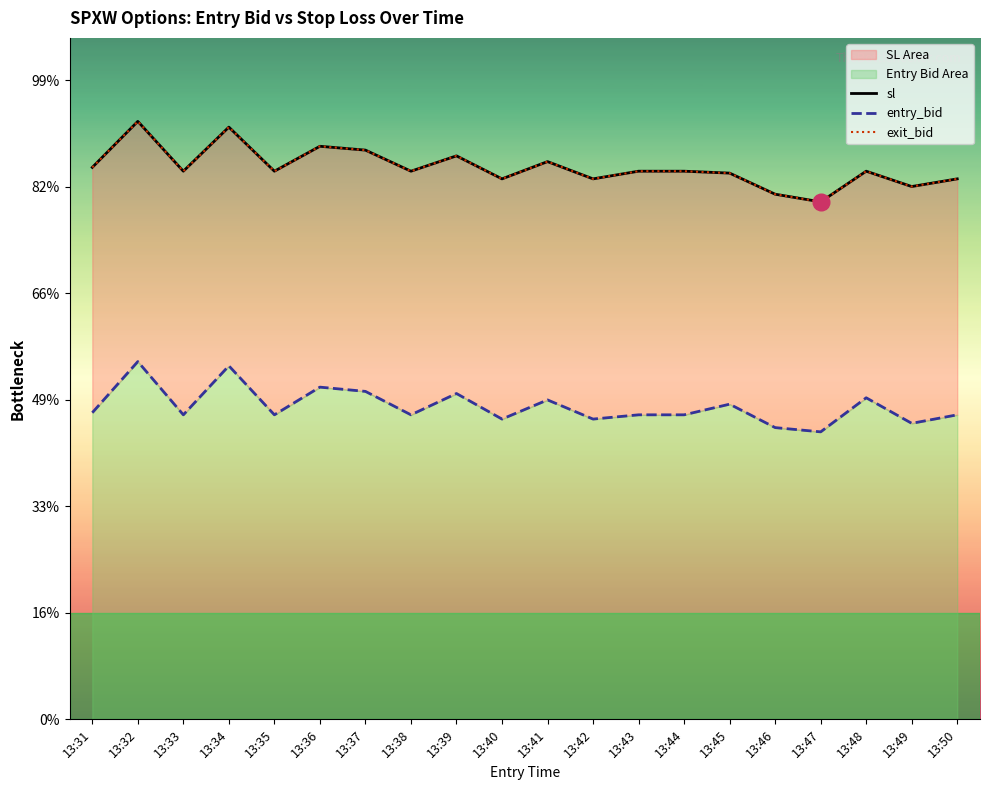

Which series has the largest range (max minus min)?

sl